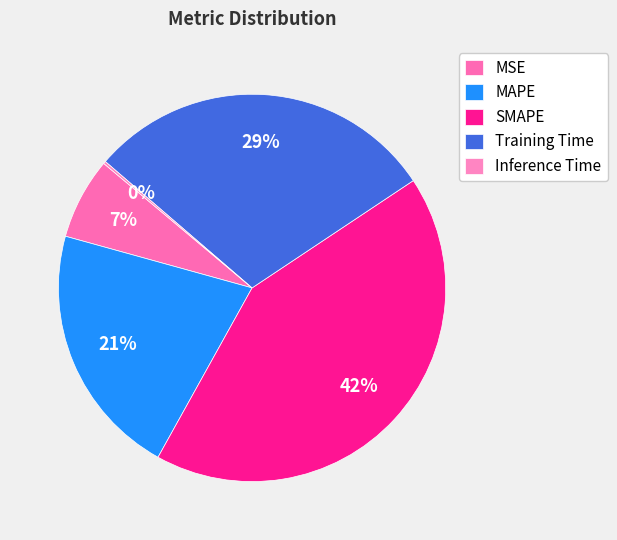

How many segments does this pie chart have?

5